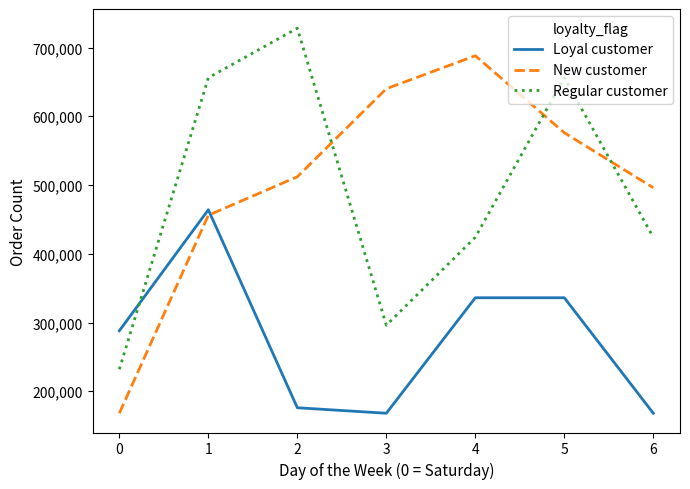

What is the spread (max minus min) of values at 2?

552000